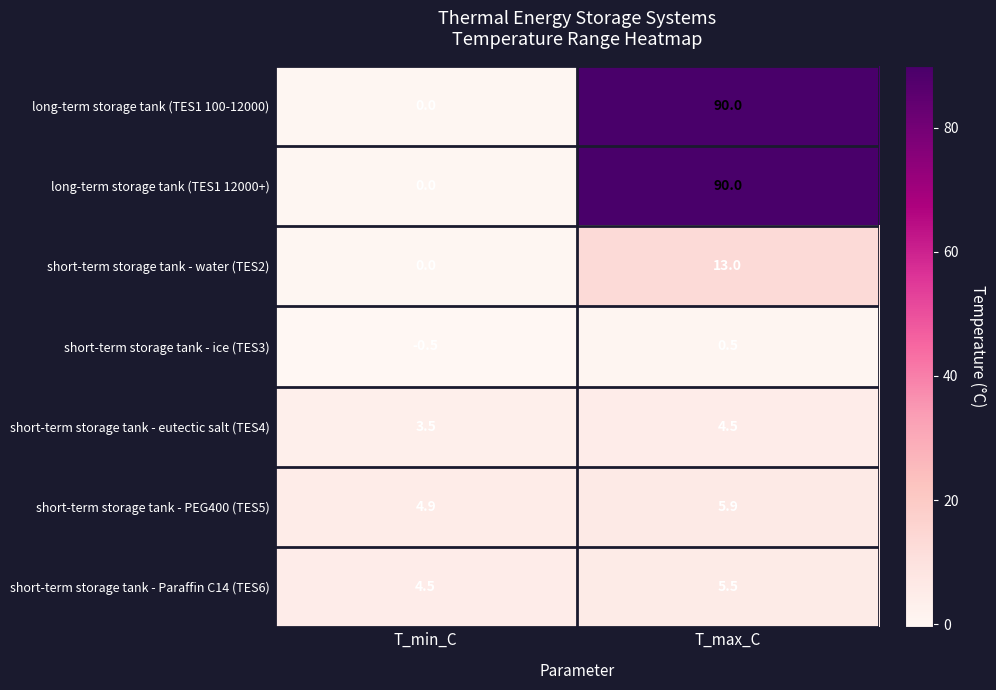

Reading left to right, what are all the values shown in this chart?

long-term storage tank (TES1 100-12000): 0.0	90.0
long-term storage tank (TES1 12000+): 0.0	90.0
short-term storage tank - water (TES2): 0.0	13.0
short-term storage tank - ice (TES3): -0.5	0.5
short-term storage tank - eutectic salt (TES4): 3.5	4.5
short-term storage tank - PEG400 (TES5): 4.9	5.9
short-term storage tank - Paraffin C14 (TES6): 4.5	5.5